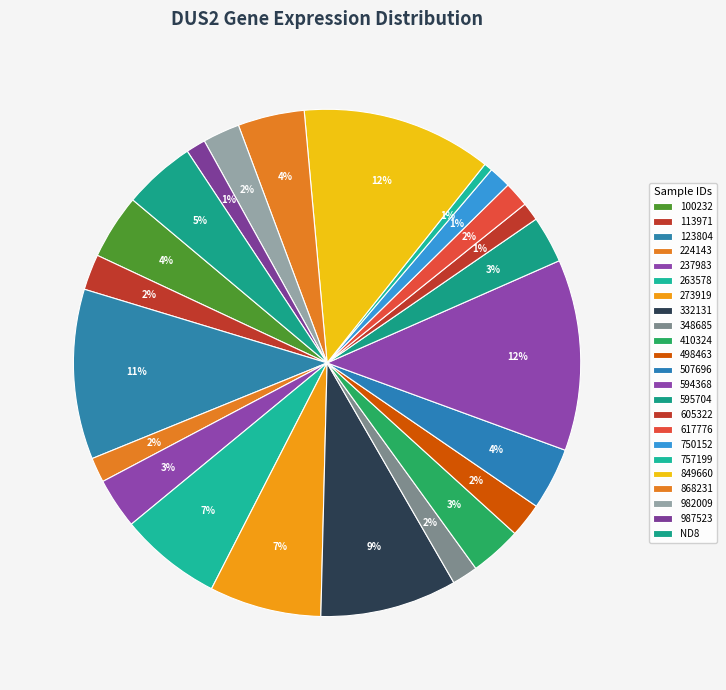

Count the number of slices in the pie.

23